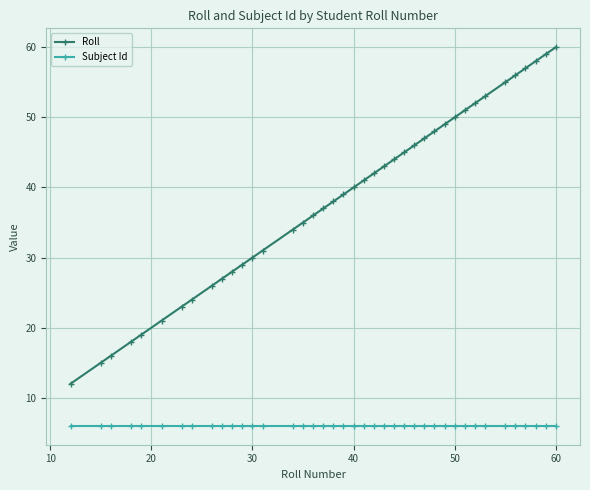

List the series in order of their peak value, lowest first.

Subject Id, Roll